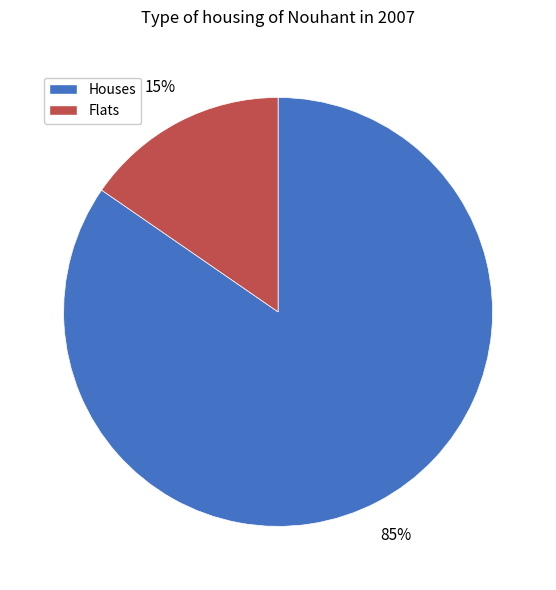

Is there any slice that represents more than half of the pie?

Yes